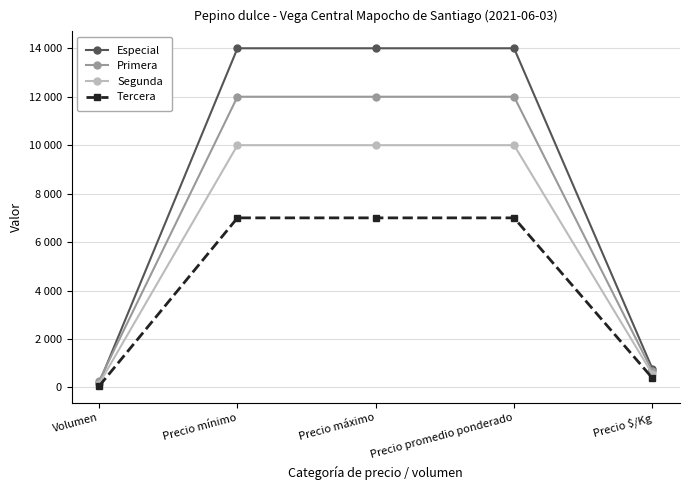

Rank the categories by Segunda value from lowest to highest.

Volumen, Precio $/Kg, Precio mínimo, Precio máximo, Precio promedio ponderado